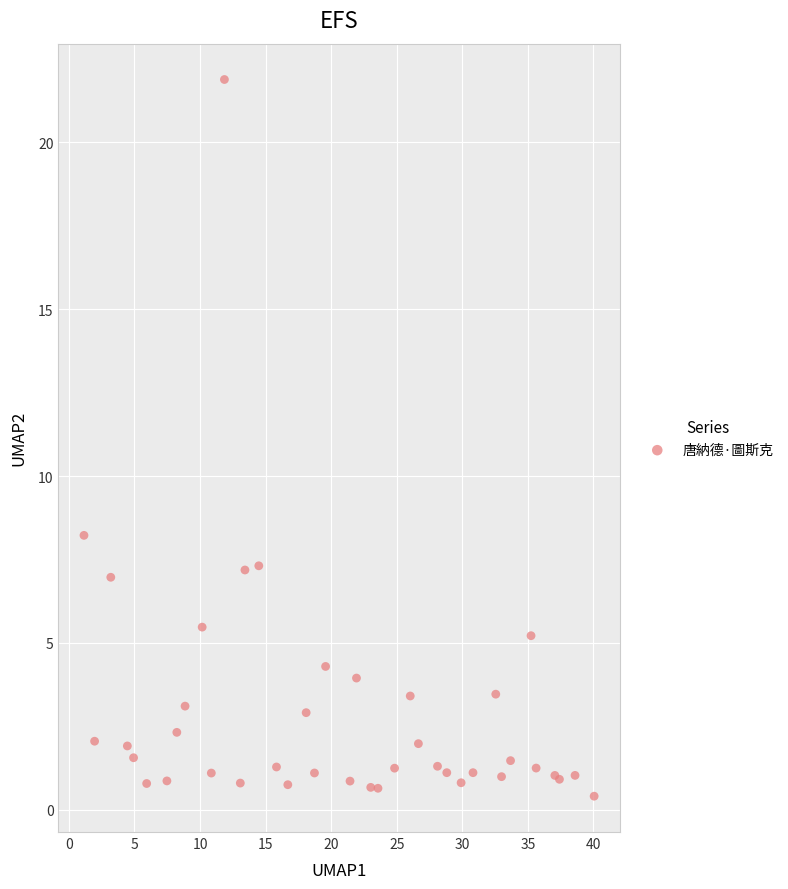

What Y value in the scatter plot is closest to 11?

8.2